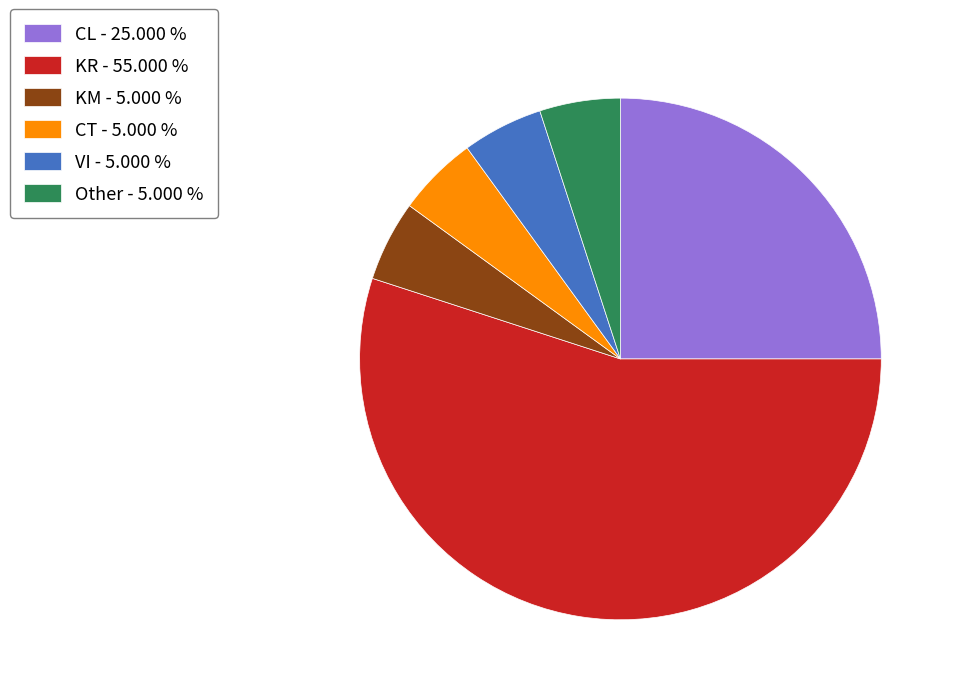

How many slices are in this pie chart?

6